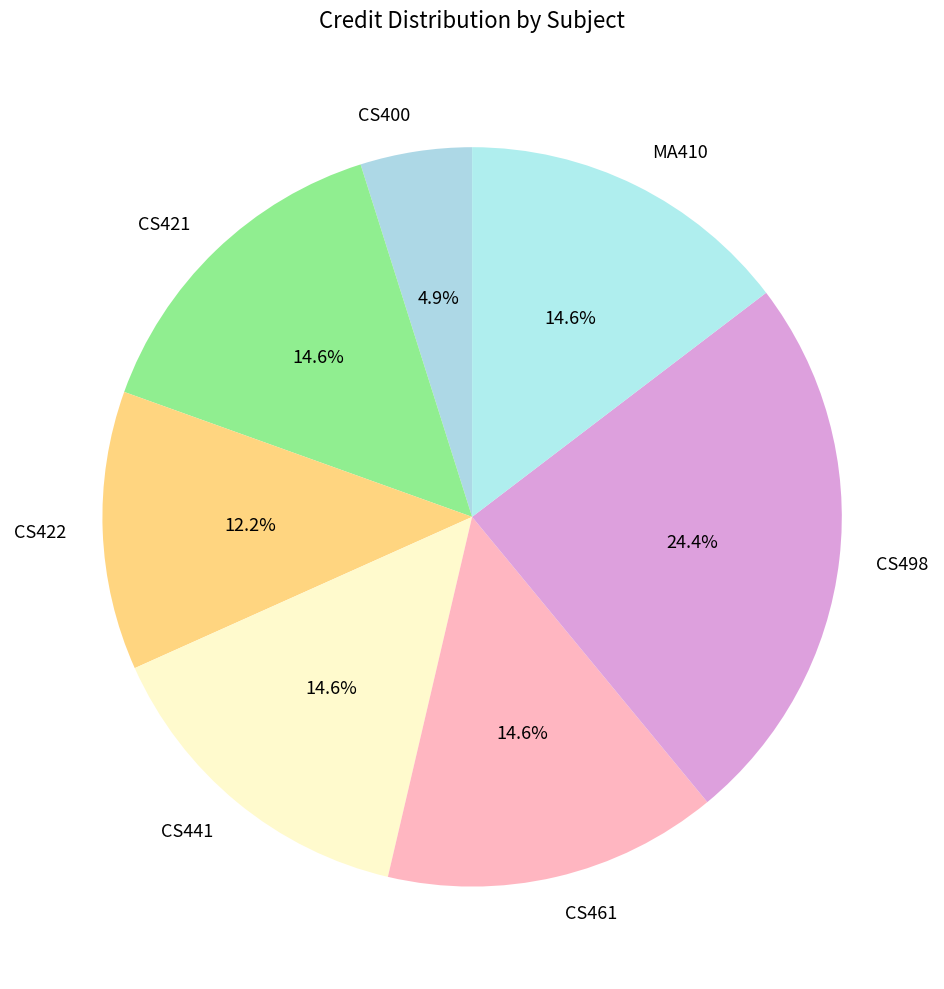

Which slice is the smallest?

CS400